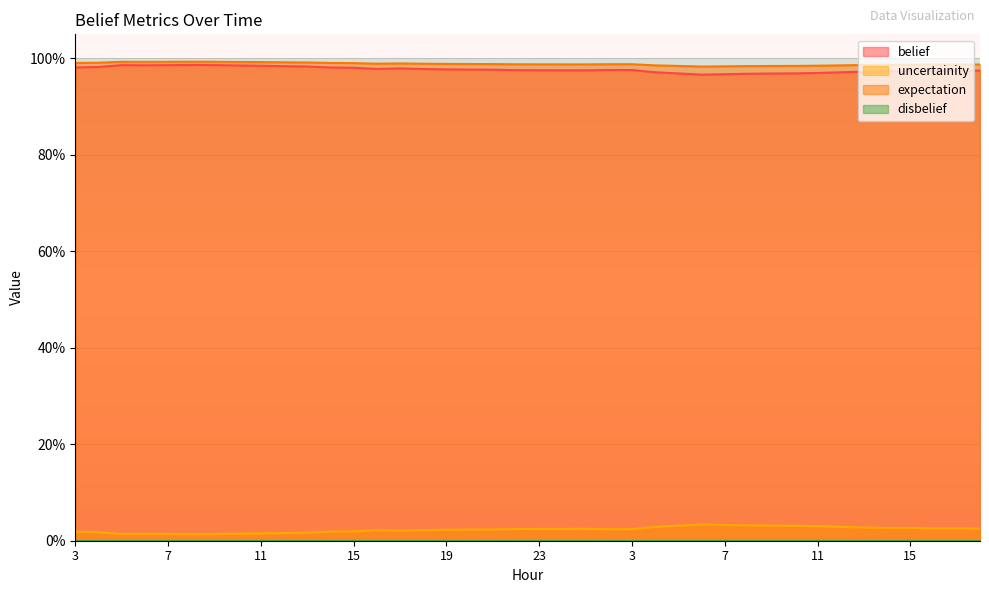

At which label is belief closest to 0?

6